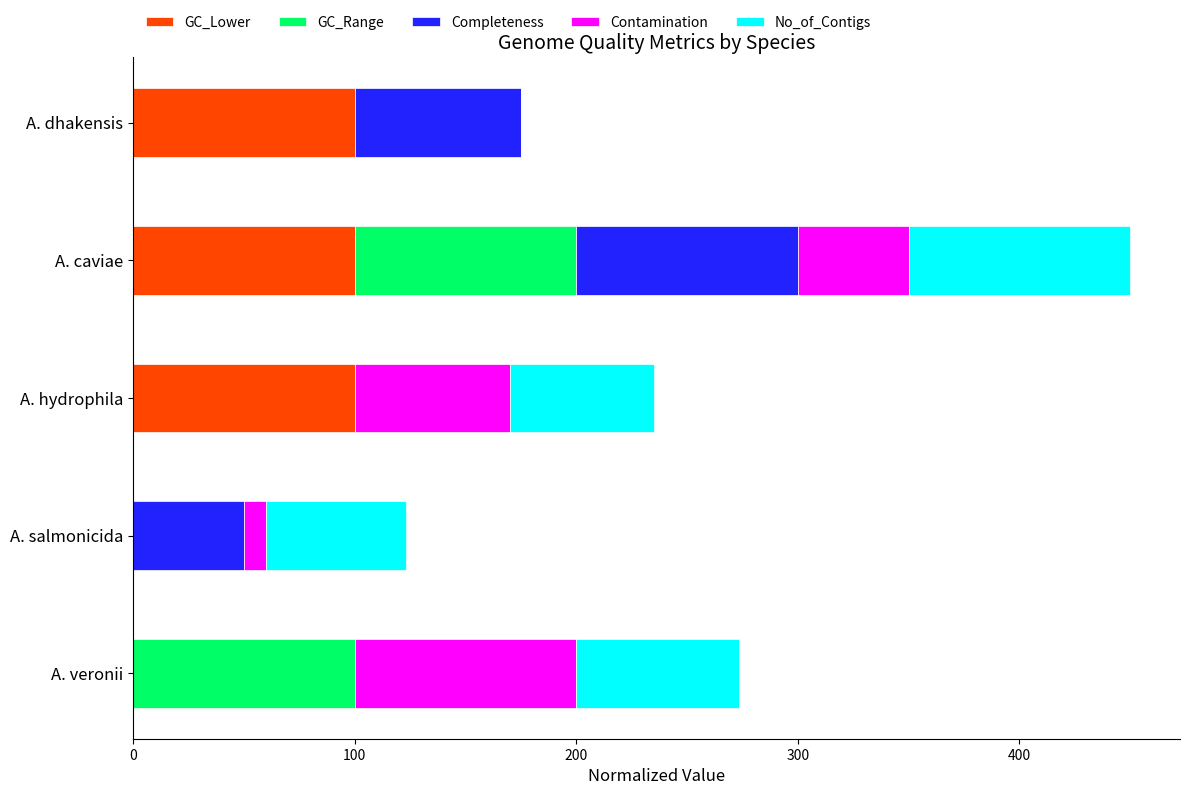

What is the highest value of the GC_Lower series?

100.0